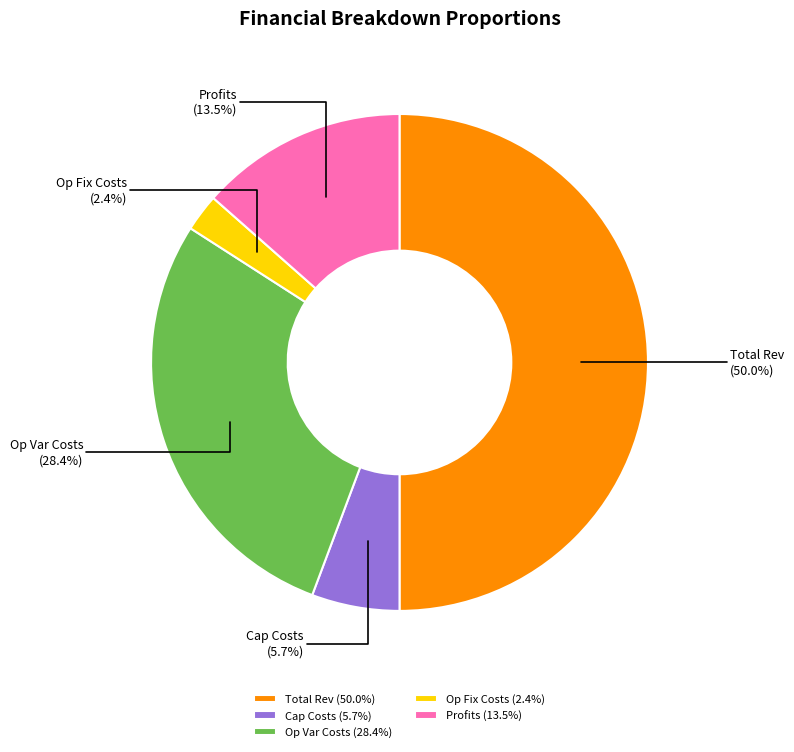

What portion of the pie excludes Op Fix Costs?

97.6%